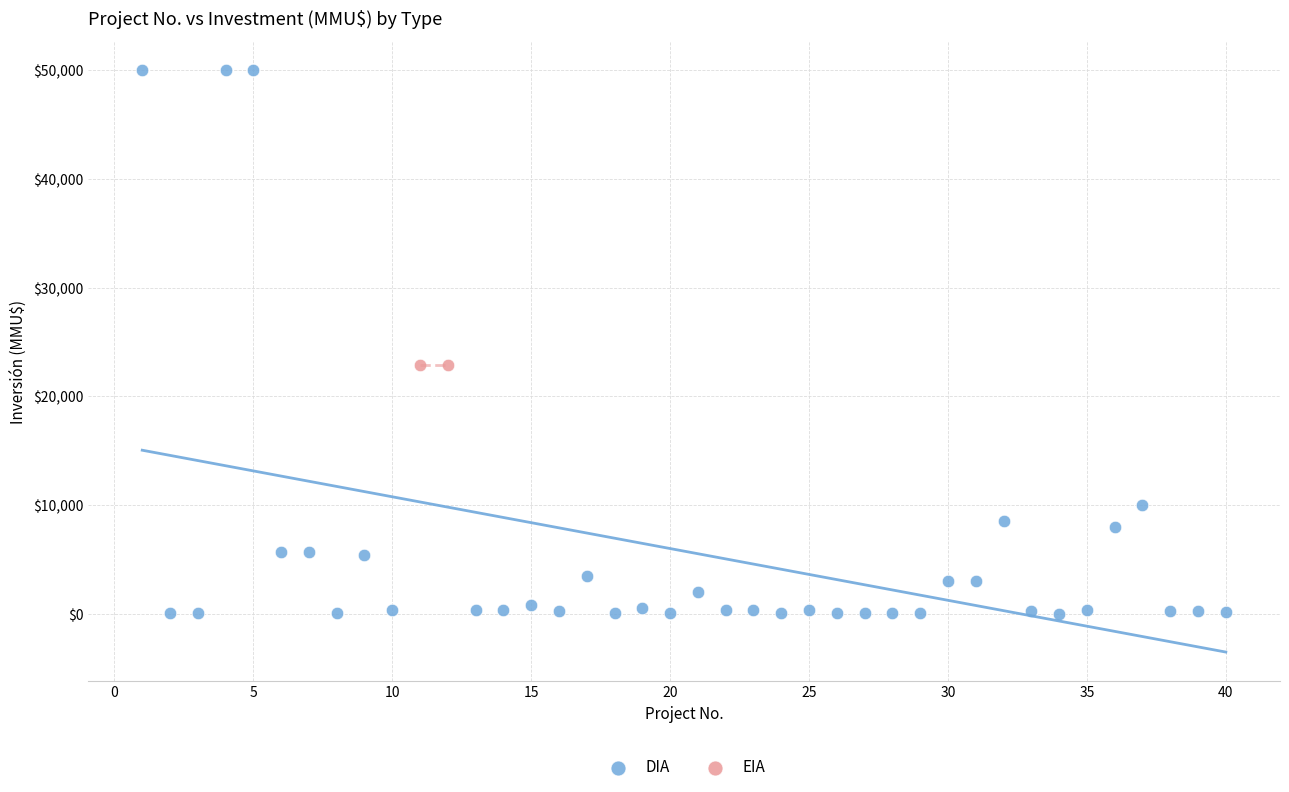

What are all the series names shown in the legend?

DIA, EIA